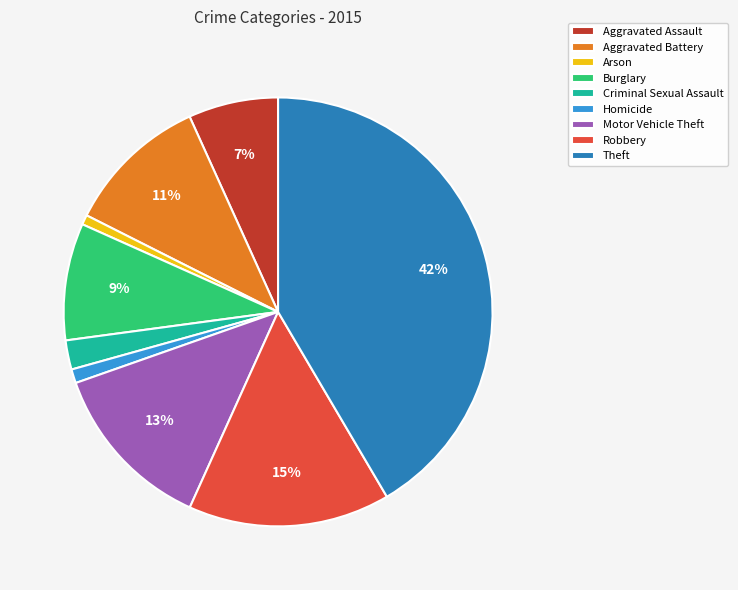

How many slices are in this pie chart?

9